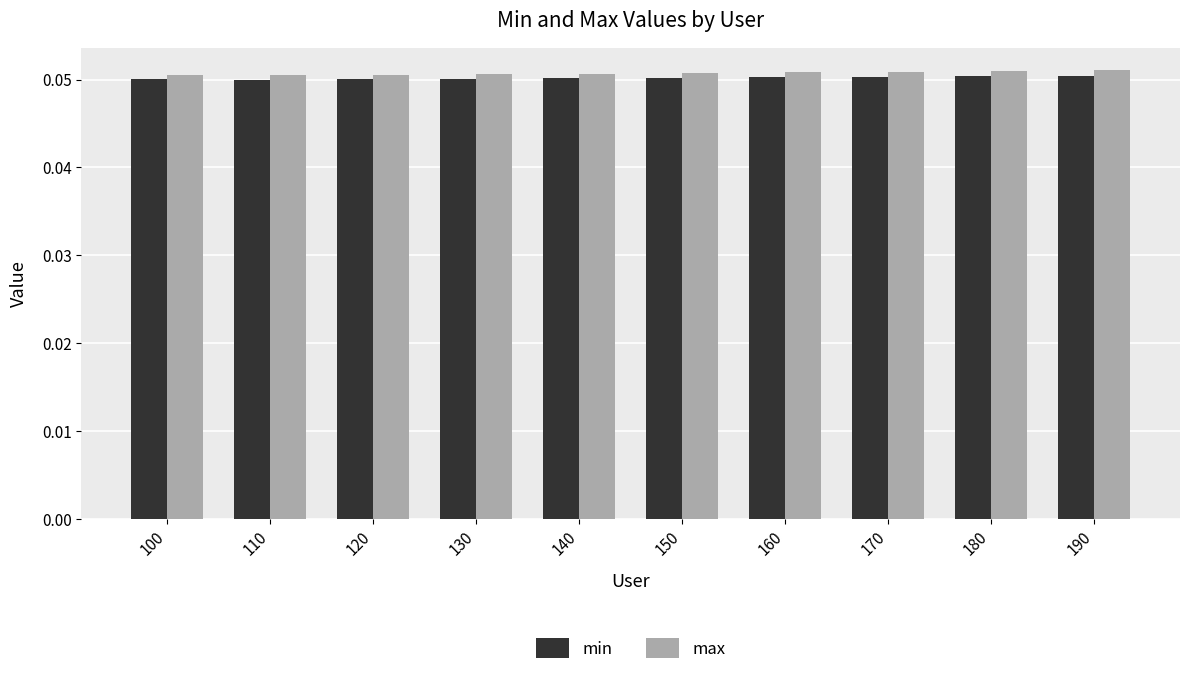

What are all the series names shown in the legend?

min, max